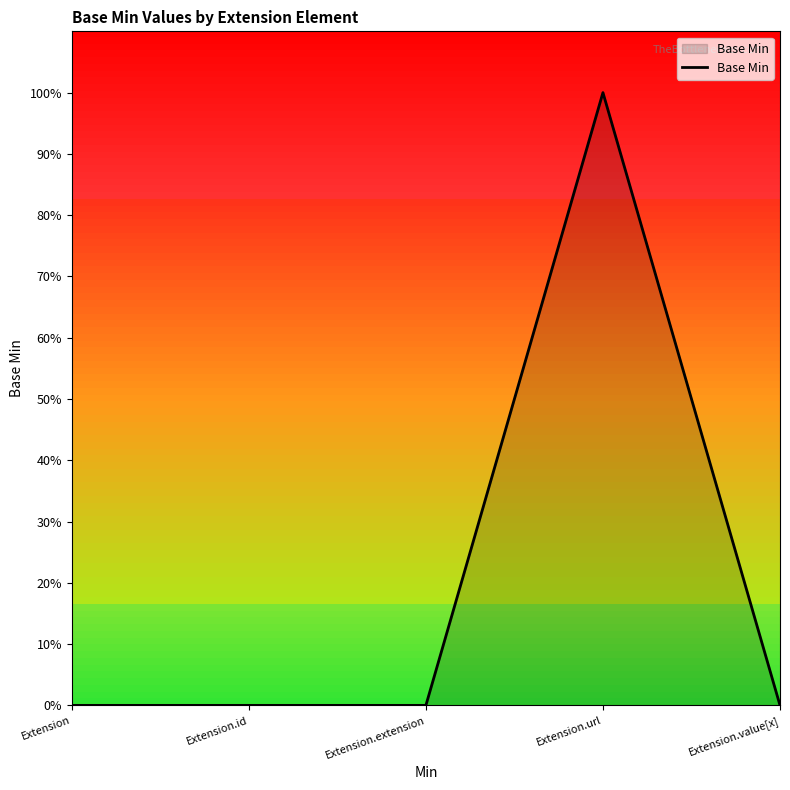

What is the change in value from Extension.id to Extension.url?

+1